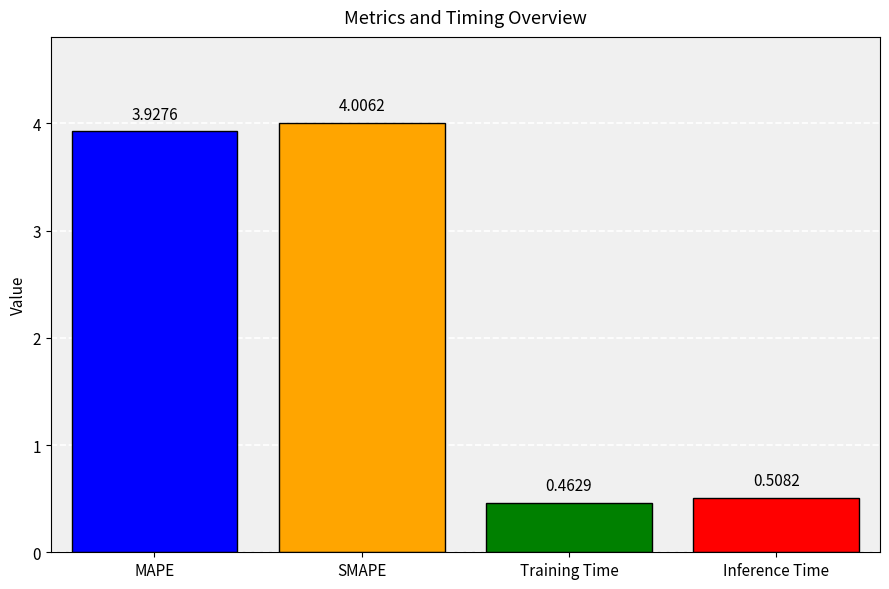

List the labels in order of value, largest first.

SMAPE, MAPE, Inference Time, Training Time